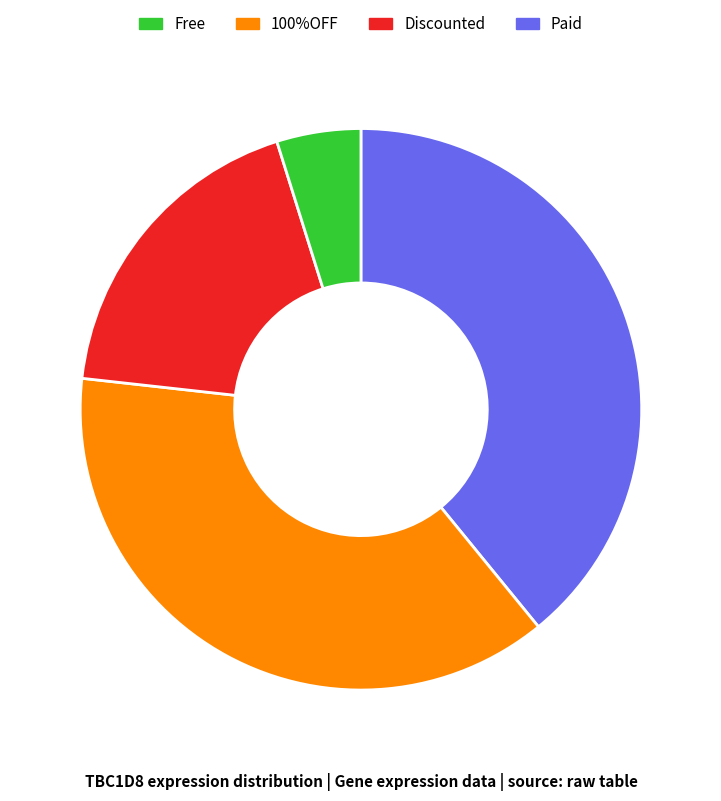

Is there any slice that represents more than half of the pie?

No